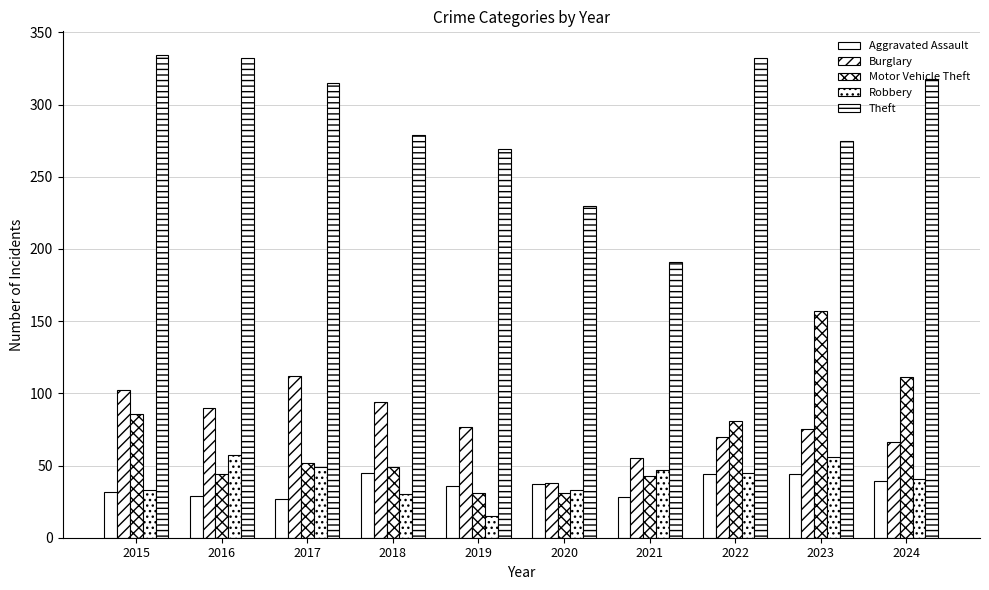

What is the value of the Robbery bar at the 3rd from the left?

49